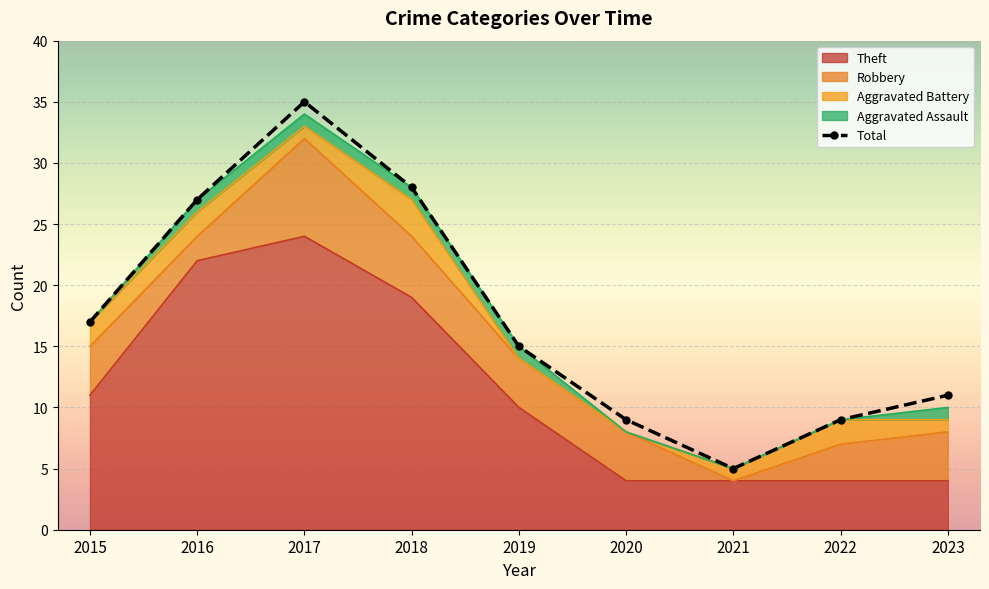

How many intersections are there between Aggravated Battery and Aggravated Assault?

1